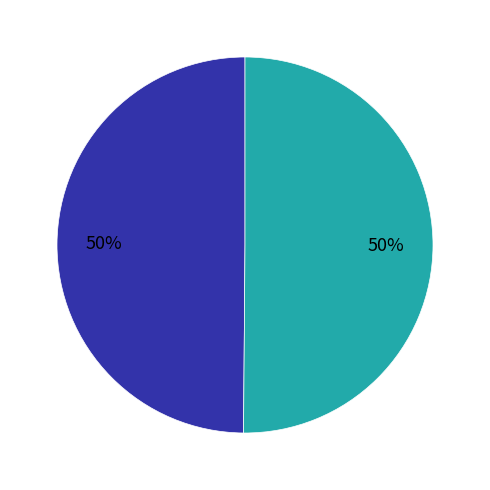

To the nearest percent, what is the average slice percentage?

50%